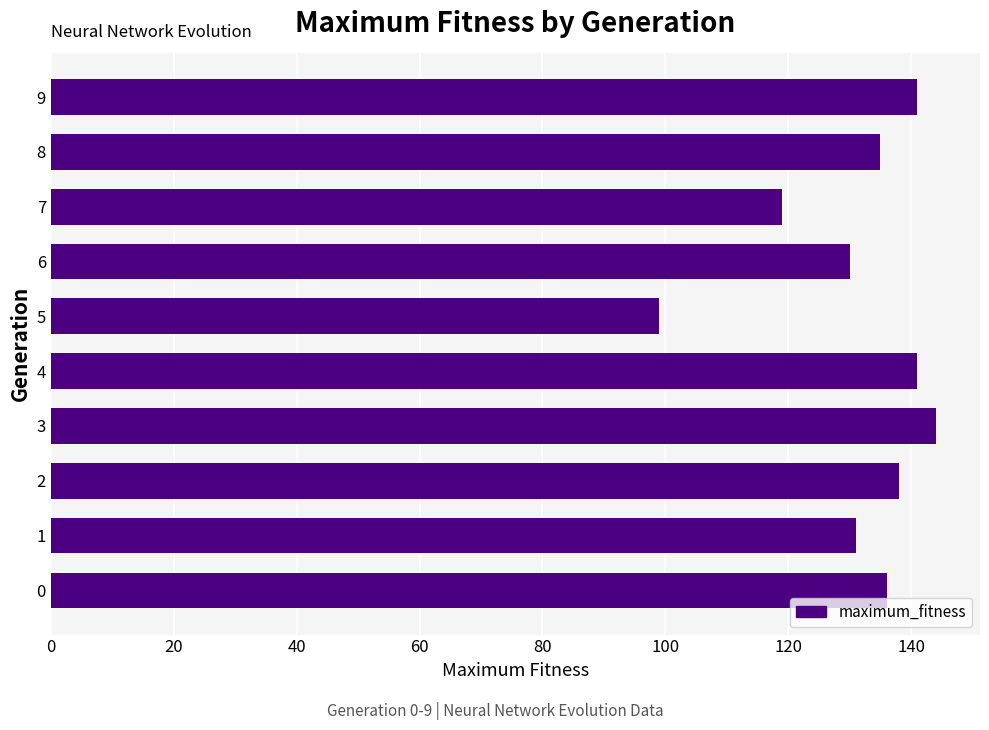

What is the smallest value displayed?

99